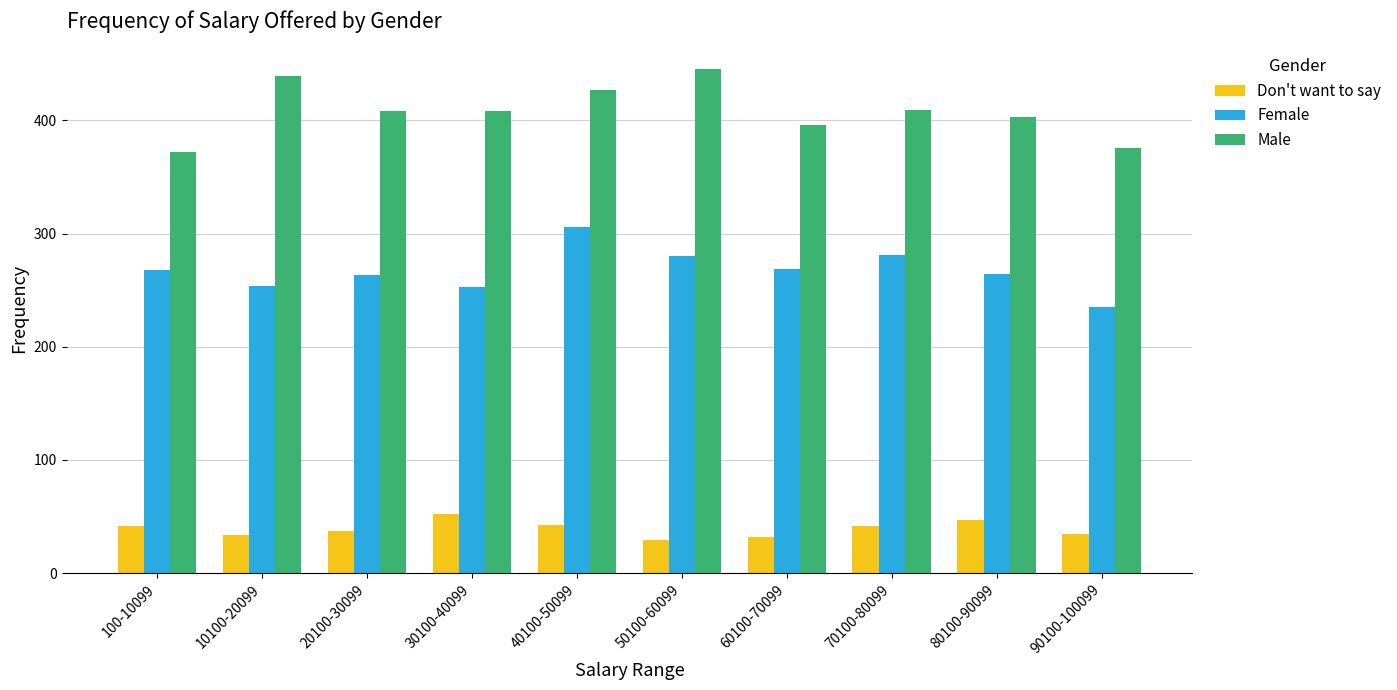

What is the difference between the highest and lowest values at 20100-30099?

371